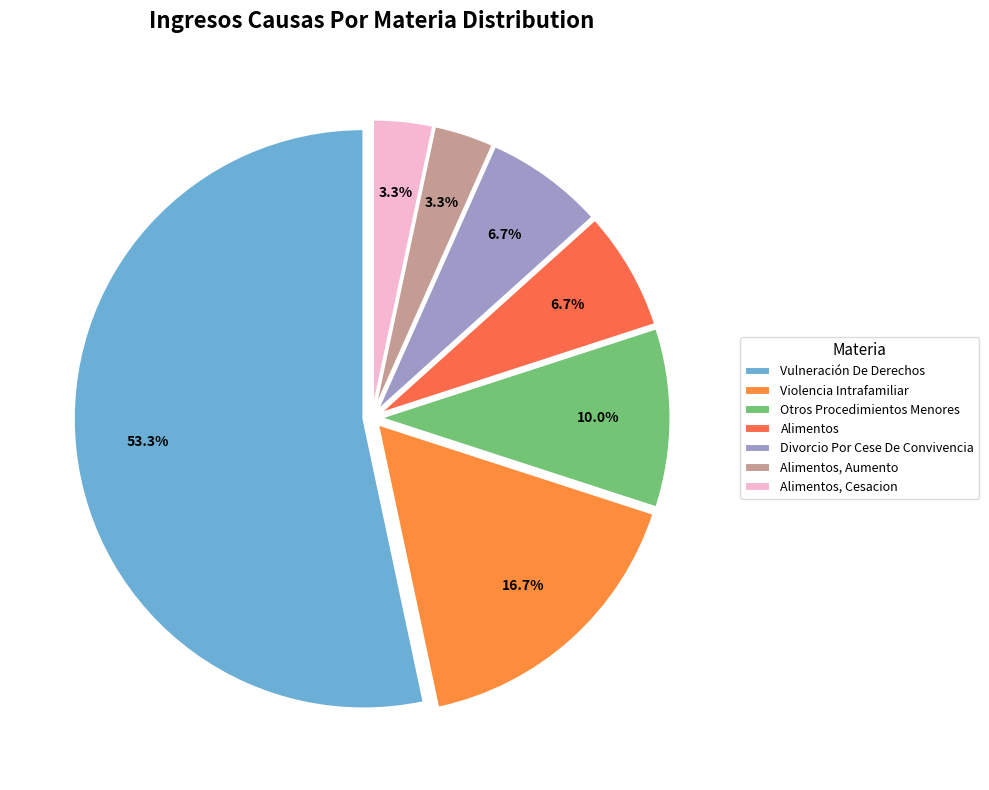

Is there a majority slice in this chart?

Yes